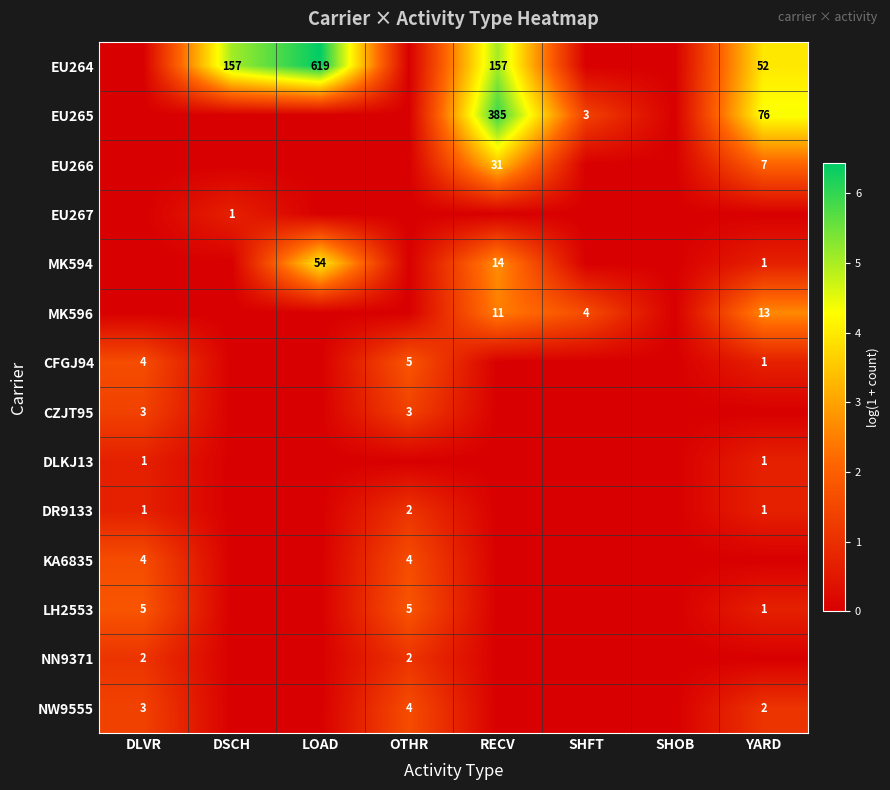

The value of EU265 at SHFT is 2.1. True or false?

False